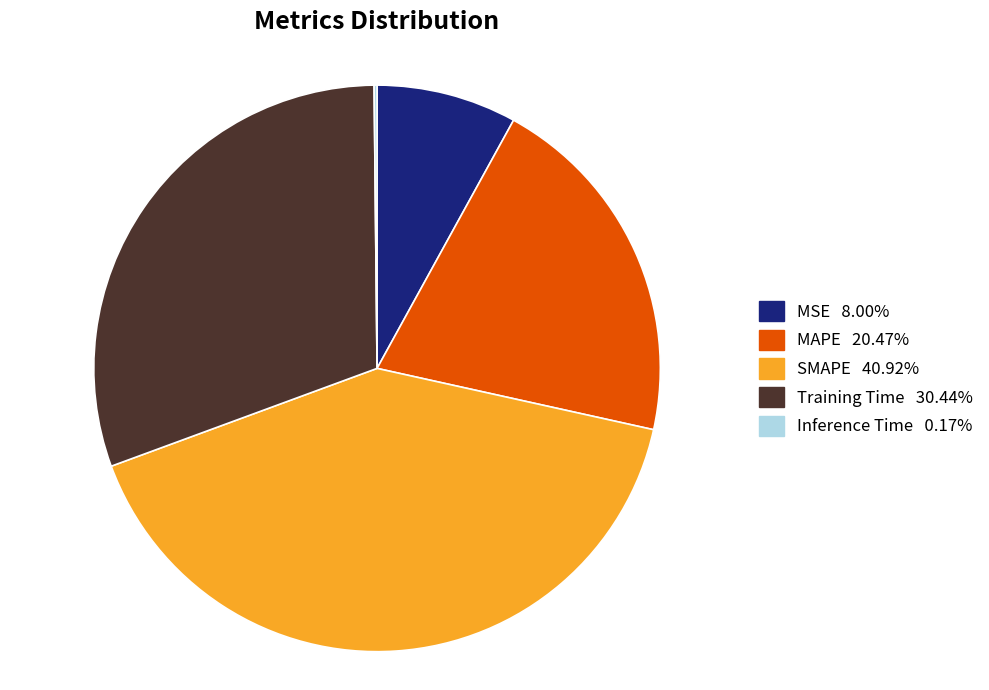

Do SMAPE 40.92% and MSE 8.00% together represent more than half of the pie?

No